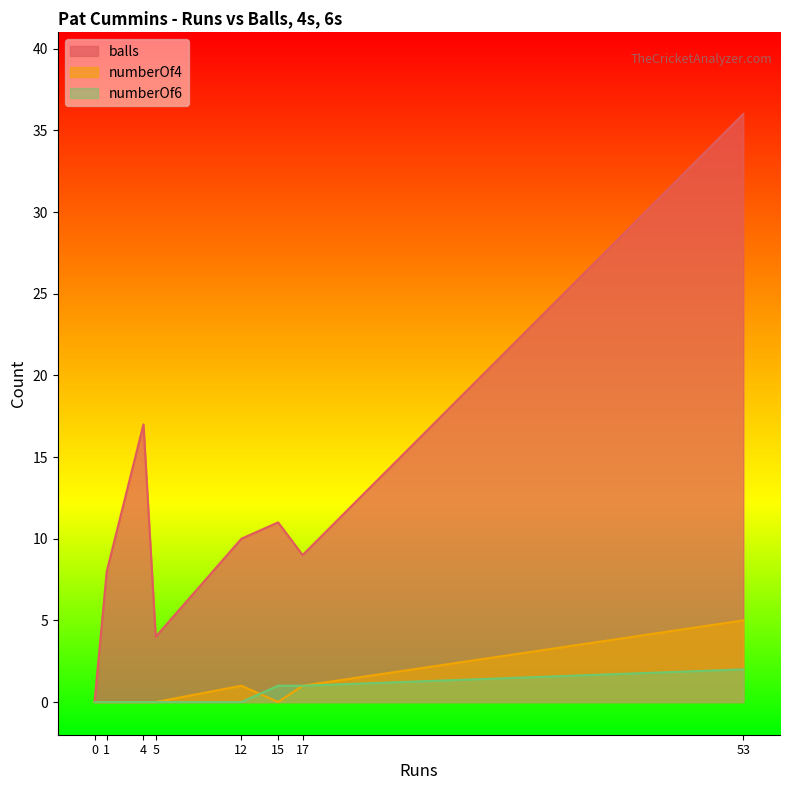

At which category does balls reach its first local valley?

5